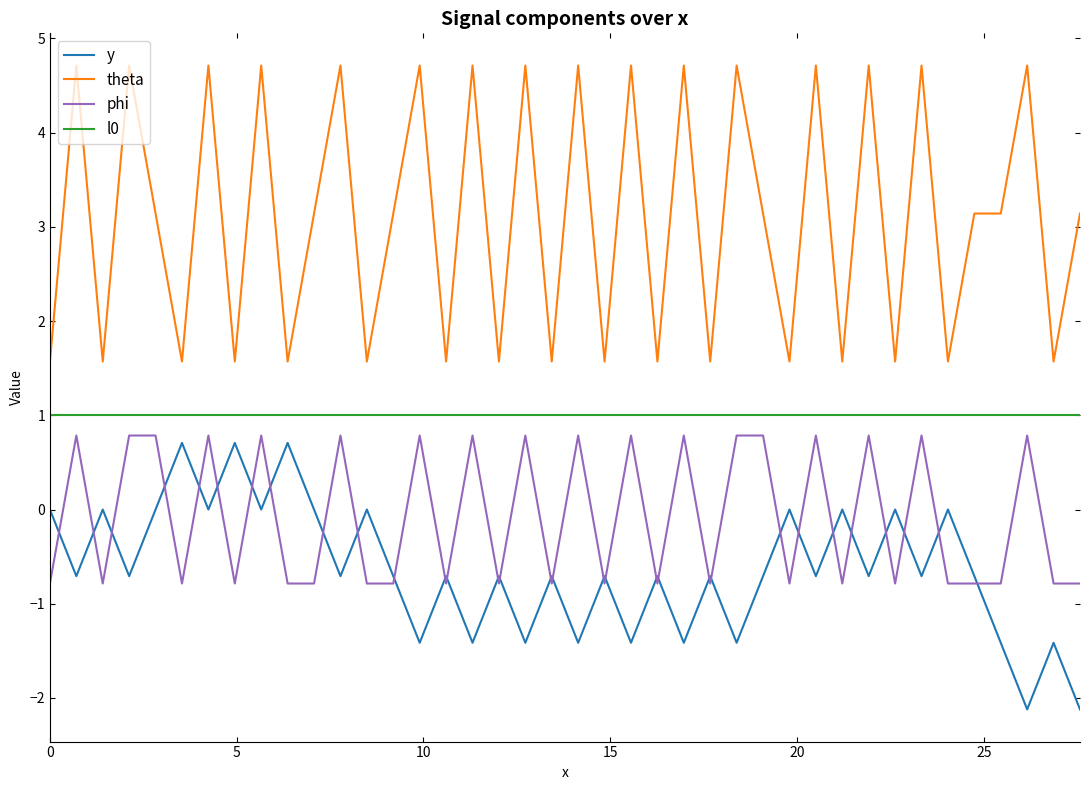

Which series has the widest spread of values?

theta